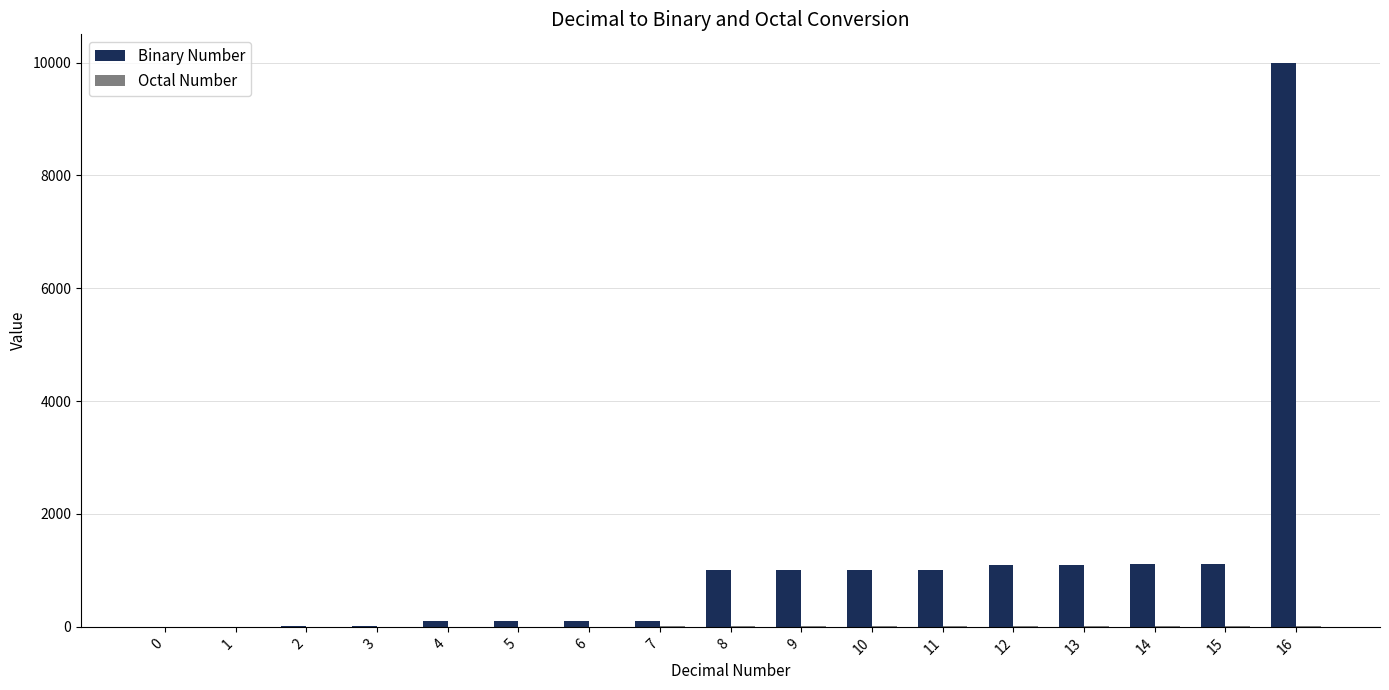

What is the maximum value shown in the chart?

10000